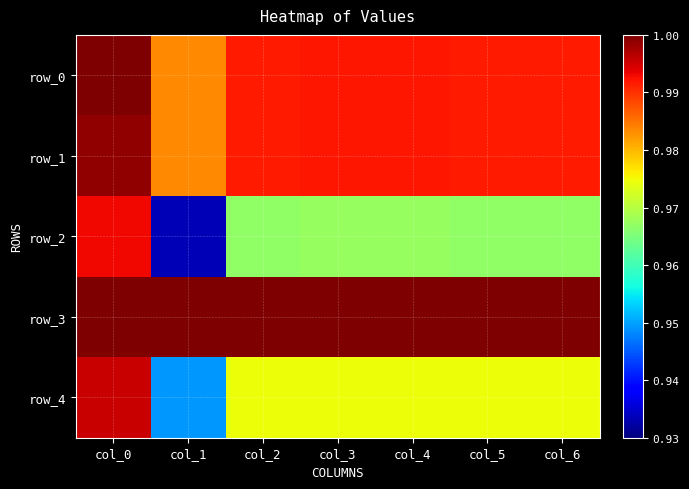

Rank the series at col_3 from highest to lowest value.

row_3, row_0, row_1, row_4, row_2